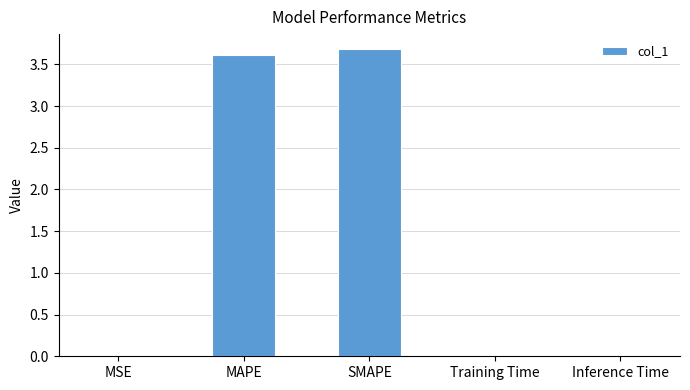

What is the greatest value displayed?

3.7